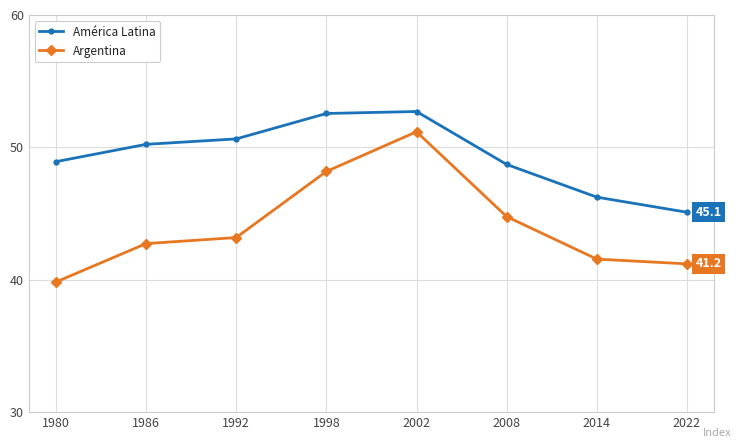

Does the chart have visible grid lines?

Yes